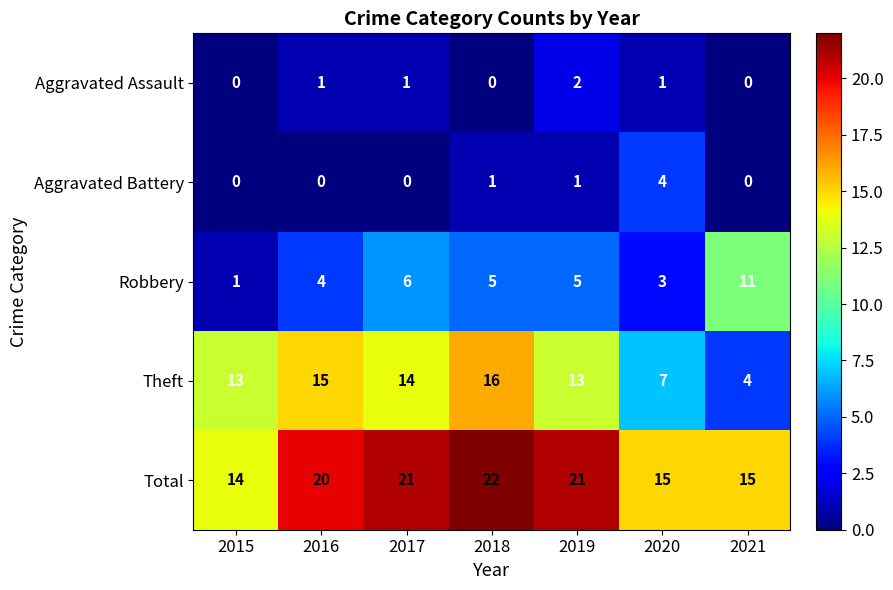

Which label corresponds to the largest value in the chart?

2018